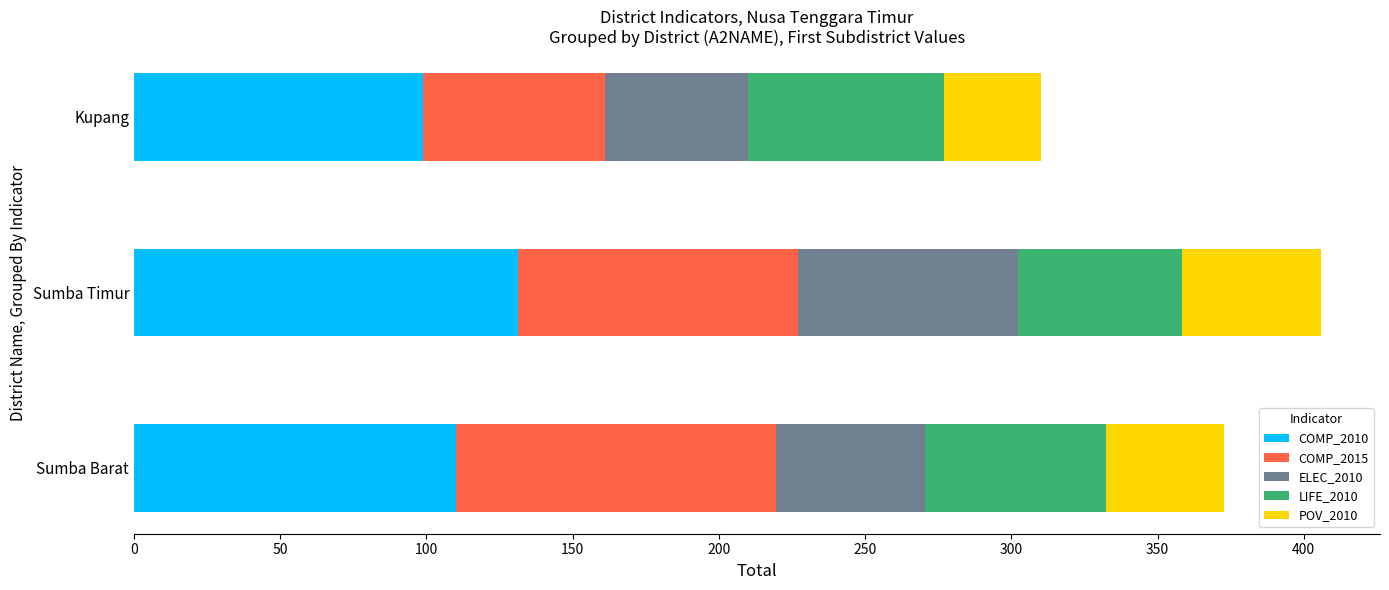

The value of COMP_2010 at Sumba Timur is 131.1. True or false?

True